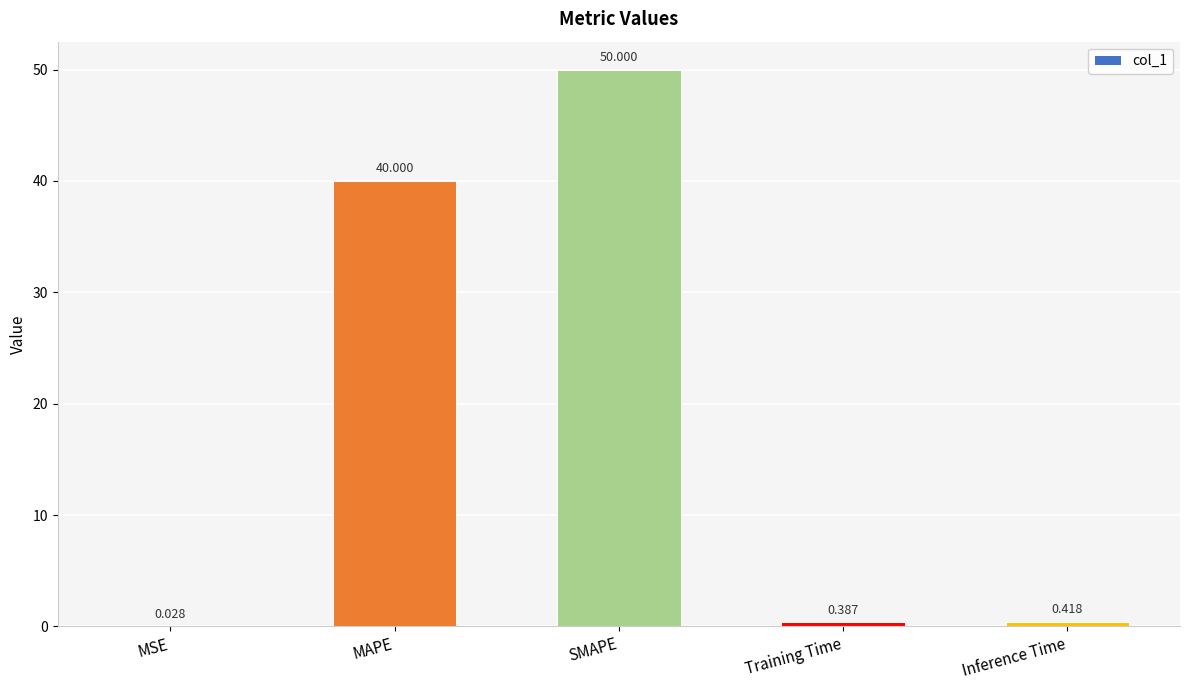

Where is the data nearest to the value 25?

MAPE